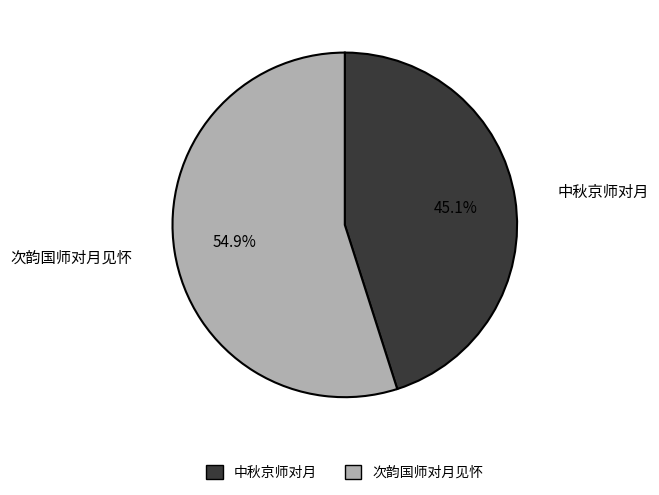

What is the total percentage of 次韵国师对月见怀 and 中秋京师对月?

100.0%